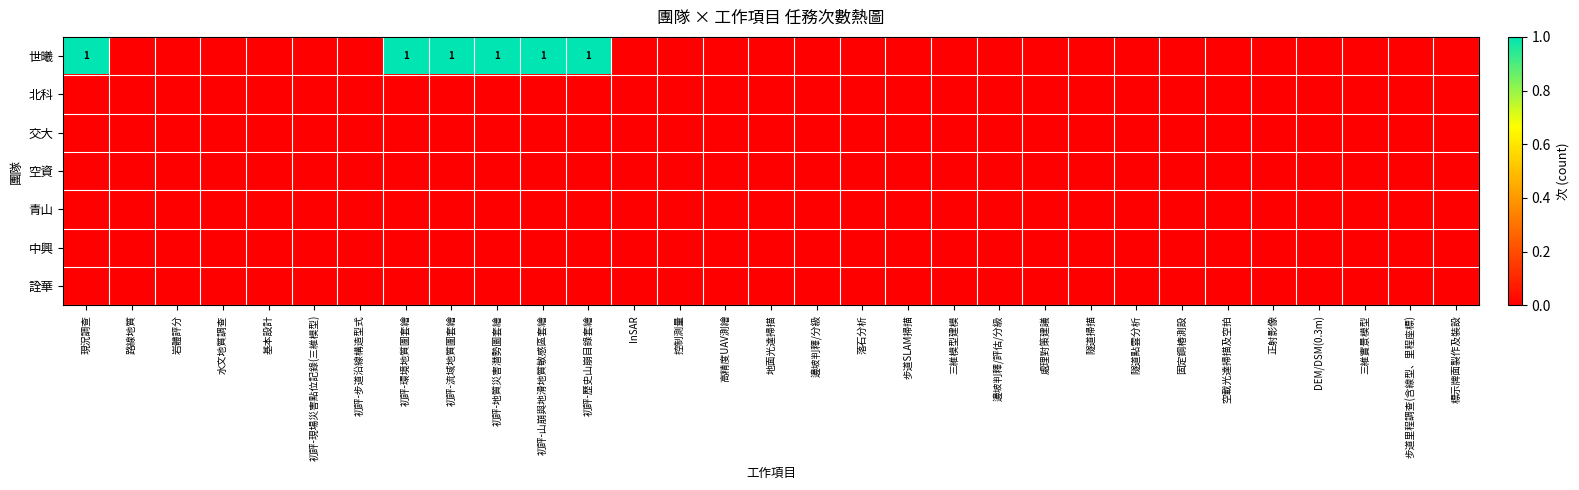

How many data points does each series have?

31